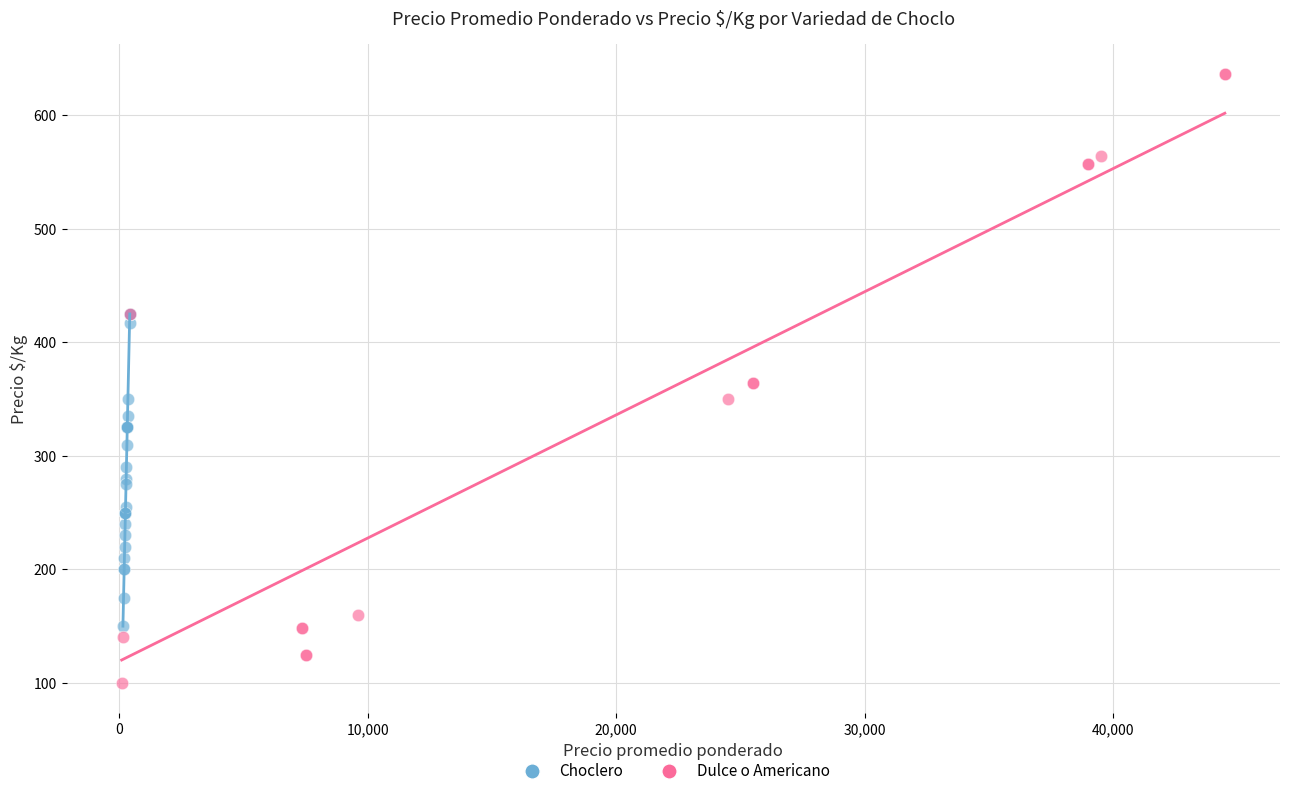

Which series reaches the maximum Y coordinate?

Dulce o Americano